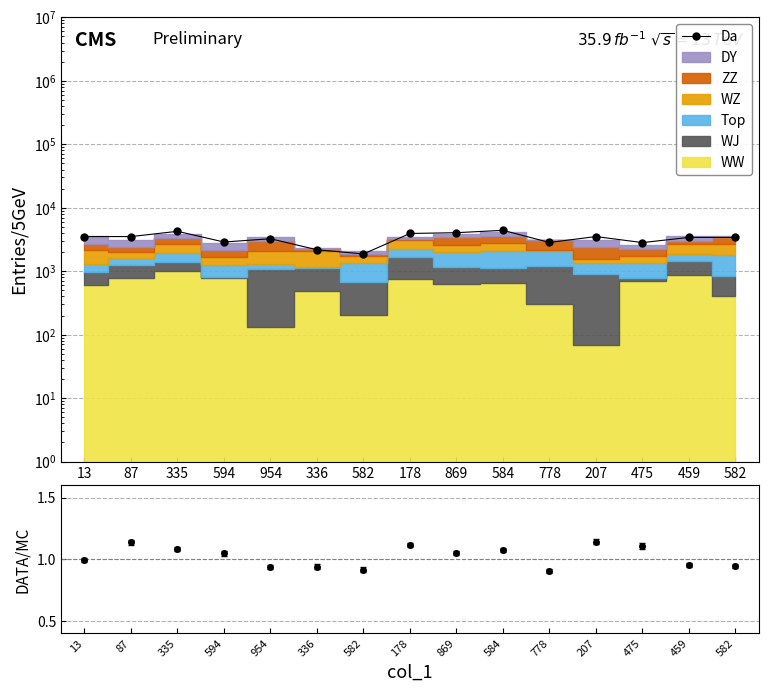

The chart shows a value of 4875.6 at 207. True or false?

False